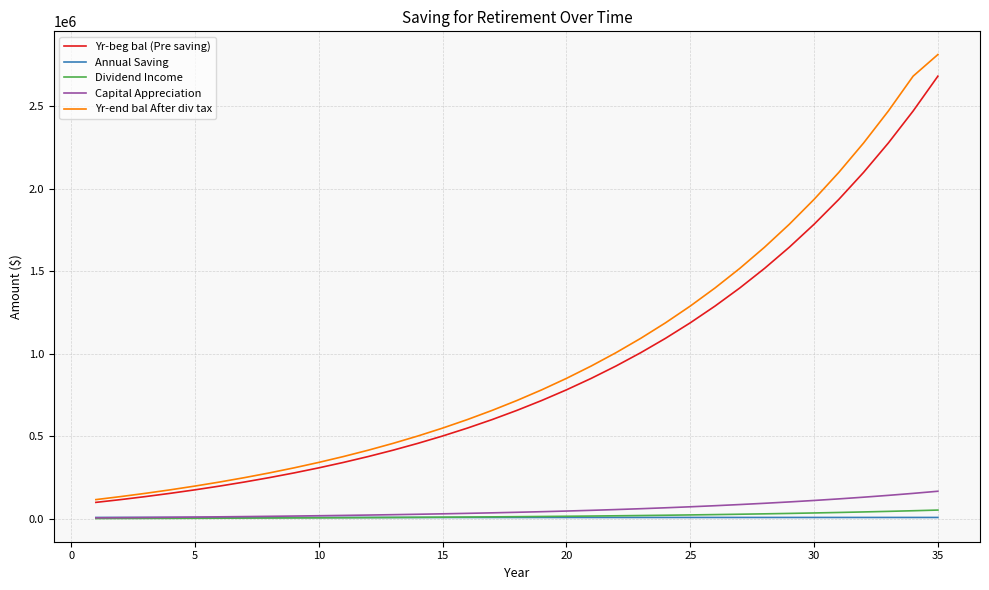

Does the chart have visible grid lines?

Yes